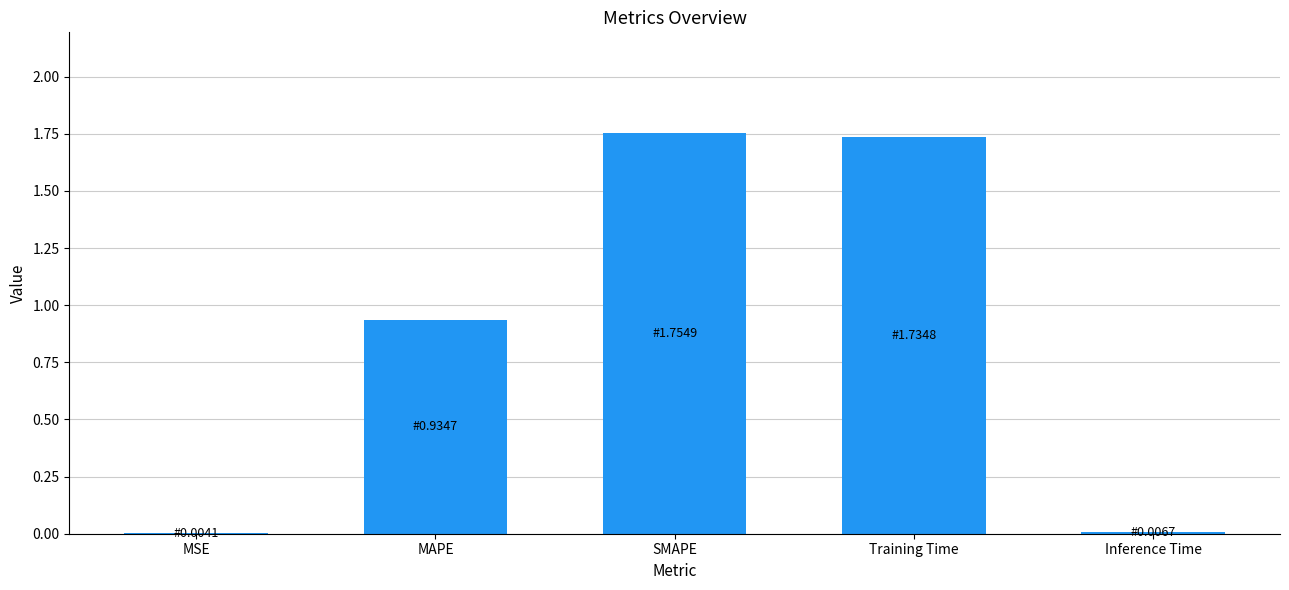

What is the sum of all values?

4.4